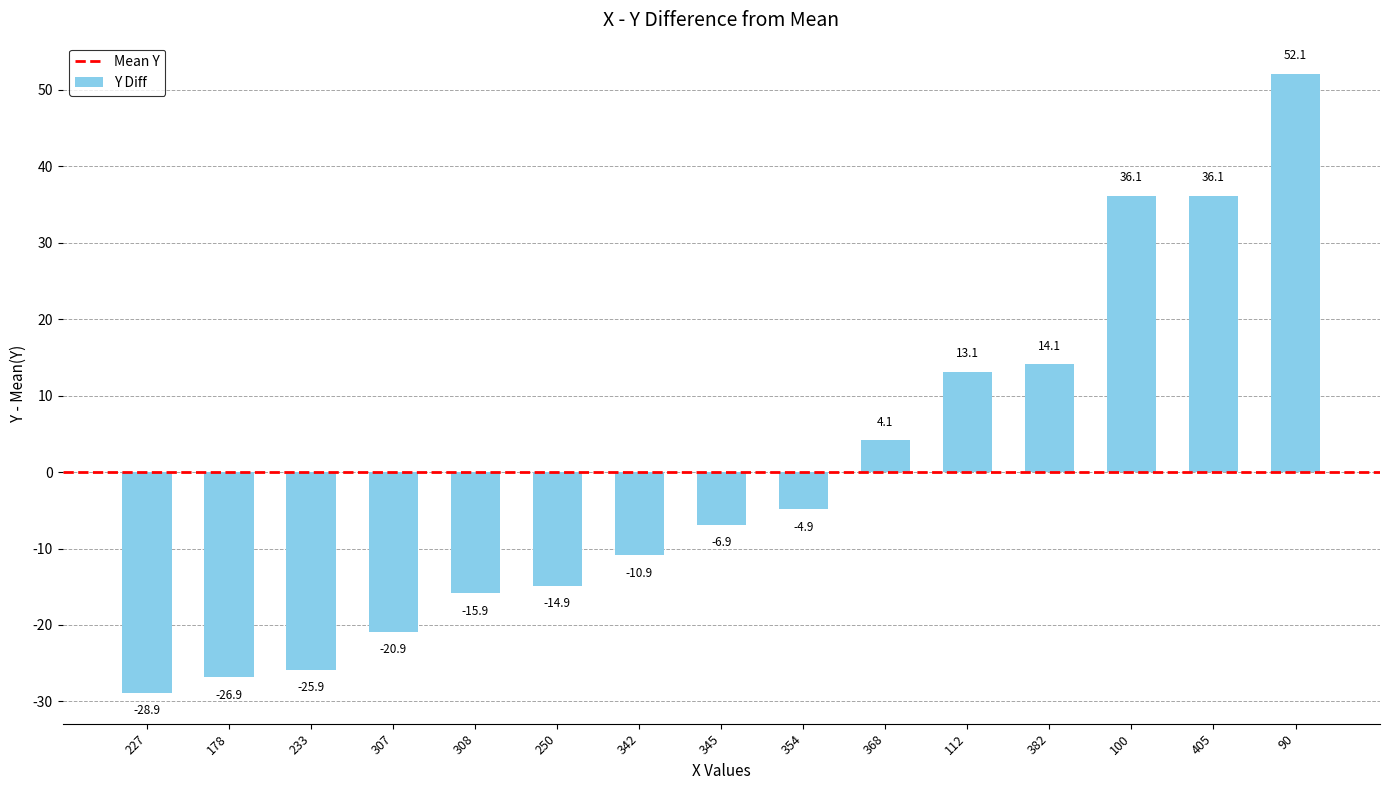

What is the value of the 1st bar from the left?

-28.9